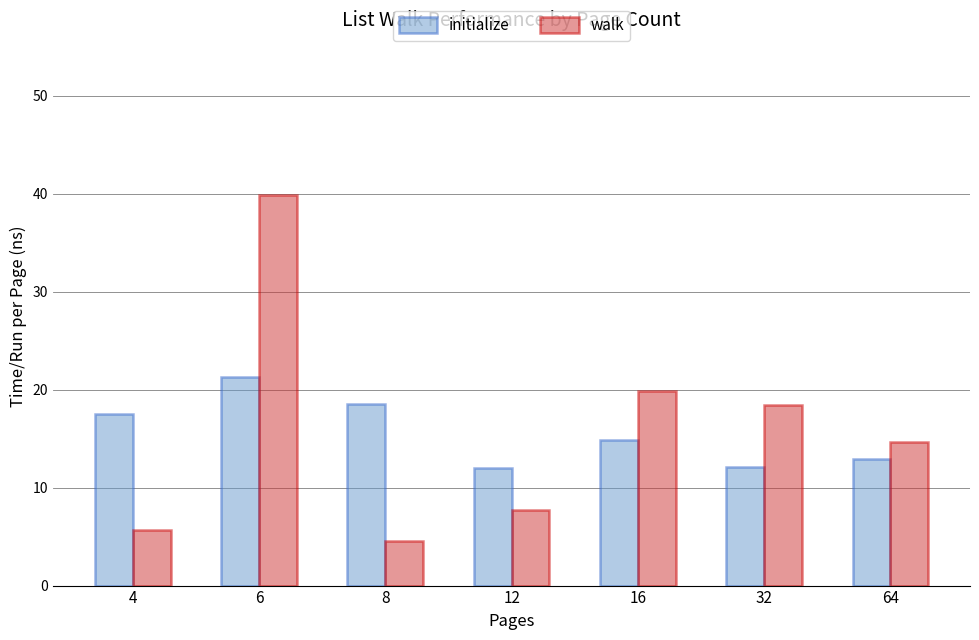

How many bars are there in total?

14